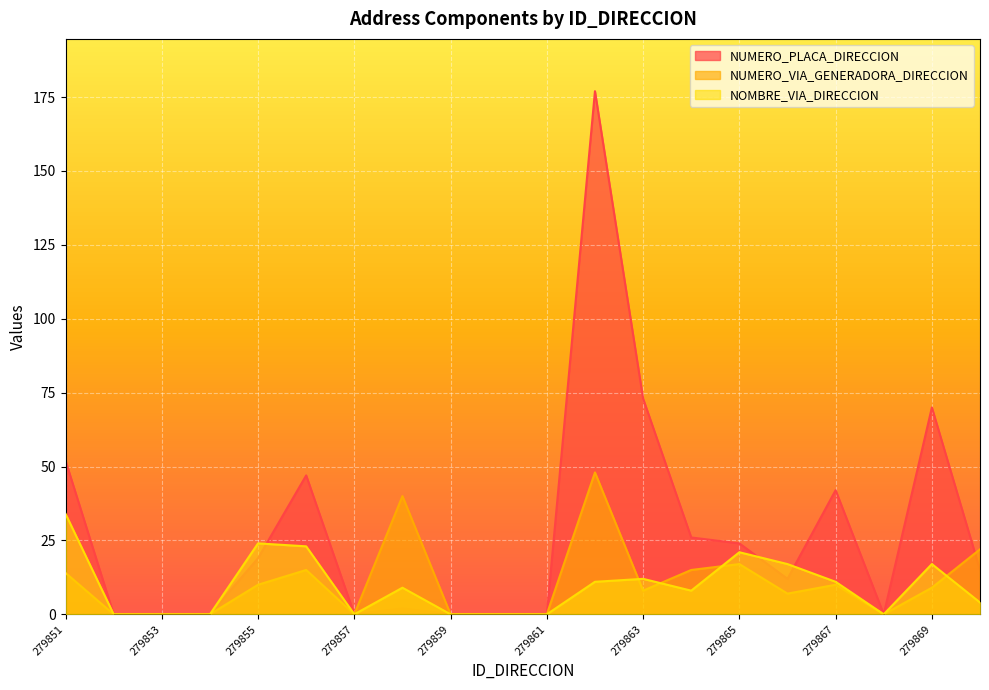

Where is NUMERO_PLACA_DIRECCION nearest to the value 88?

279863